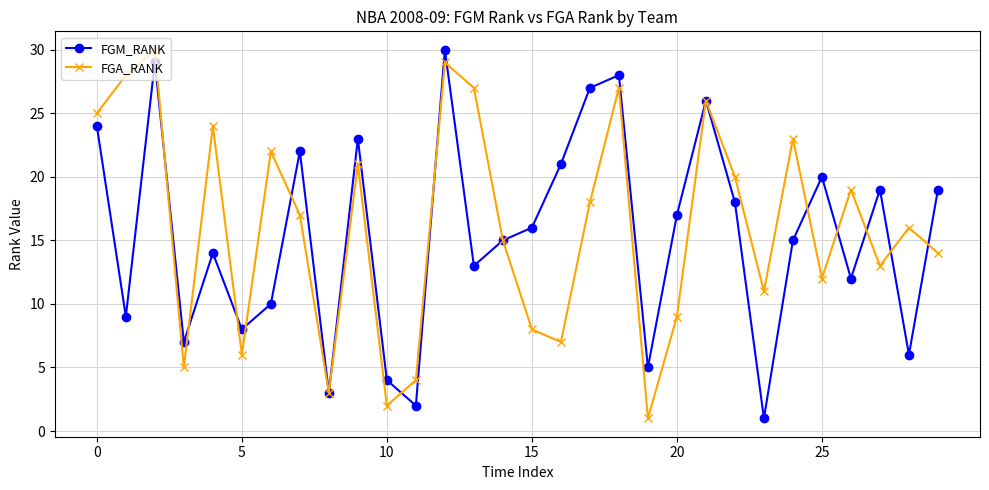

What are all the series names shown in the legend?

FGM_RANK, FGA_RANK